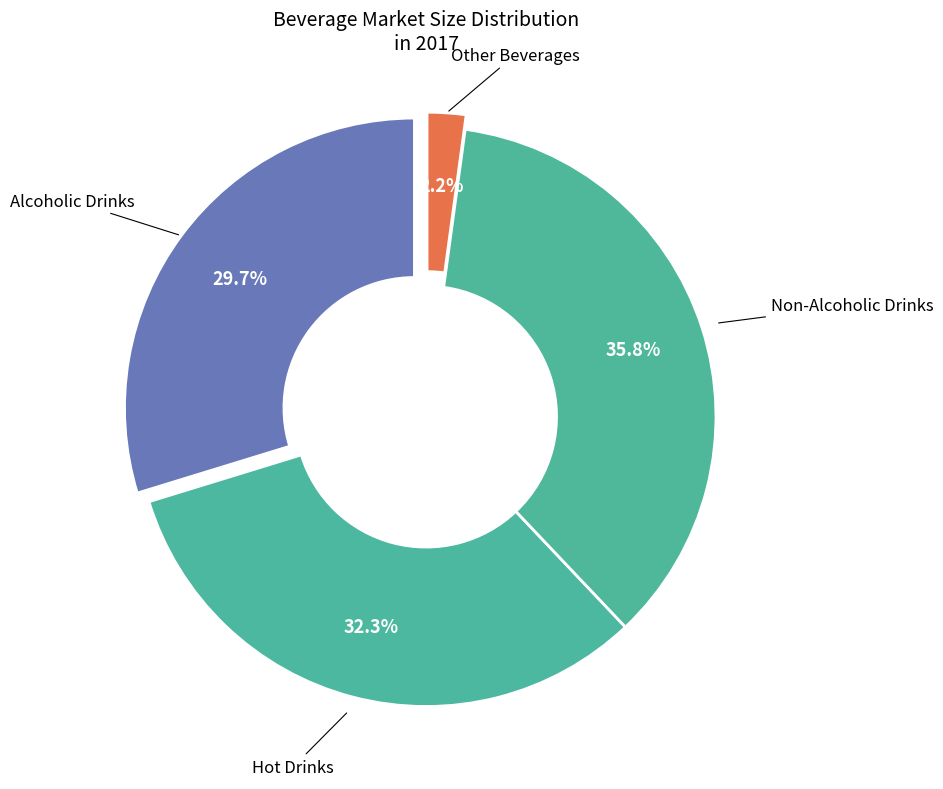

To the nearest percent, what is the average slice percentage?

25%